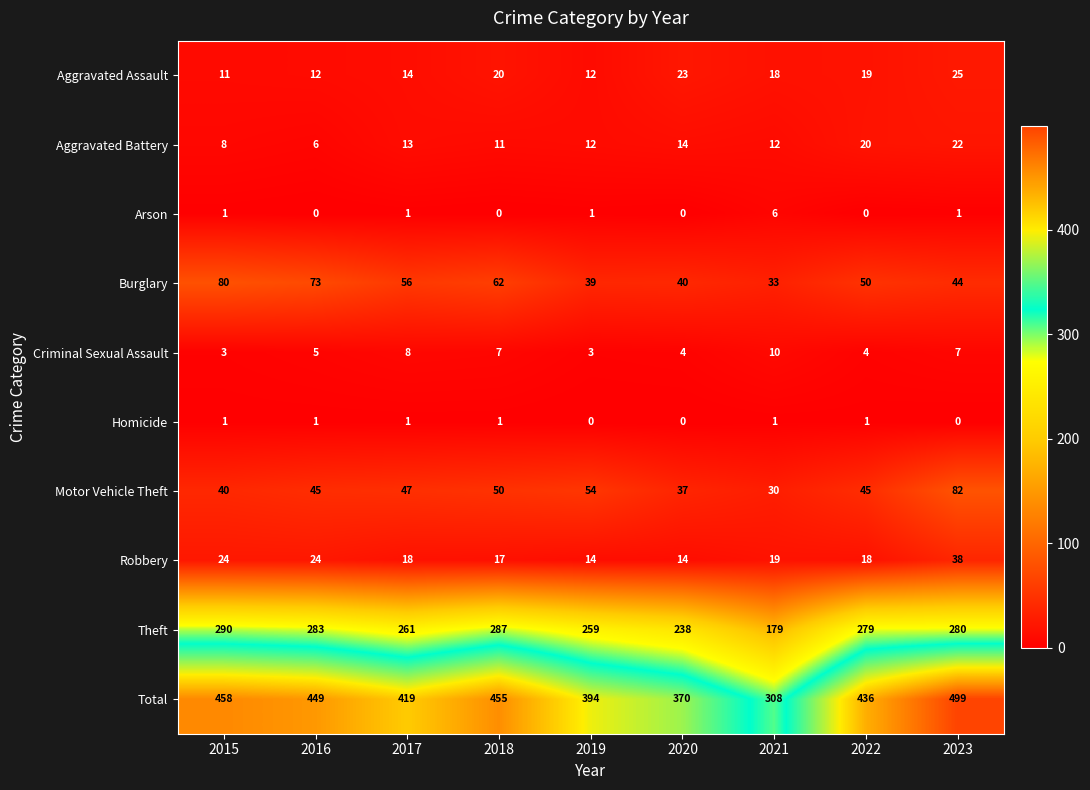

Where is Aggravated Assault nearest to the value 18?

2021